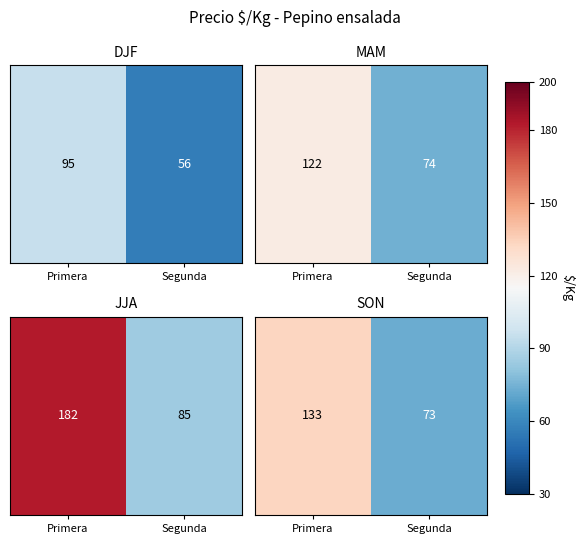

Rank the categories by value from lowest to highest.

Segunda, Primera